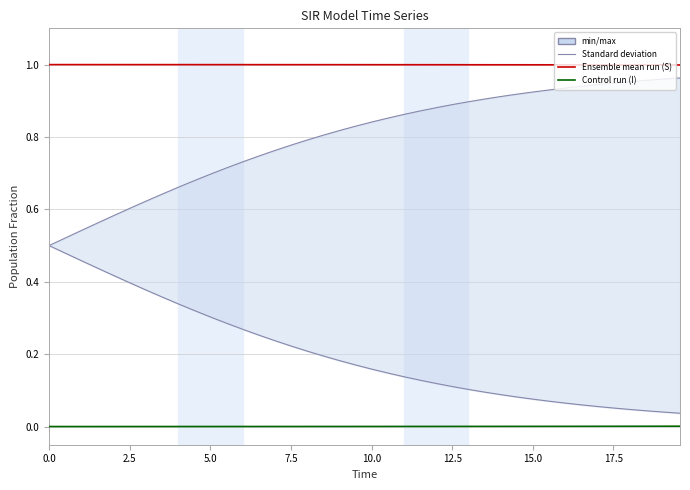

True or false: I (Infected) and C (lower bound) cross at least once.

False